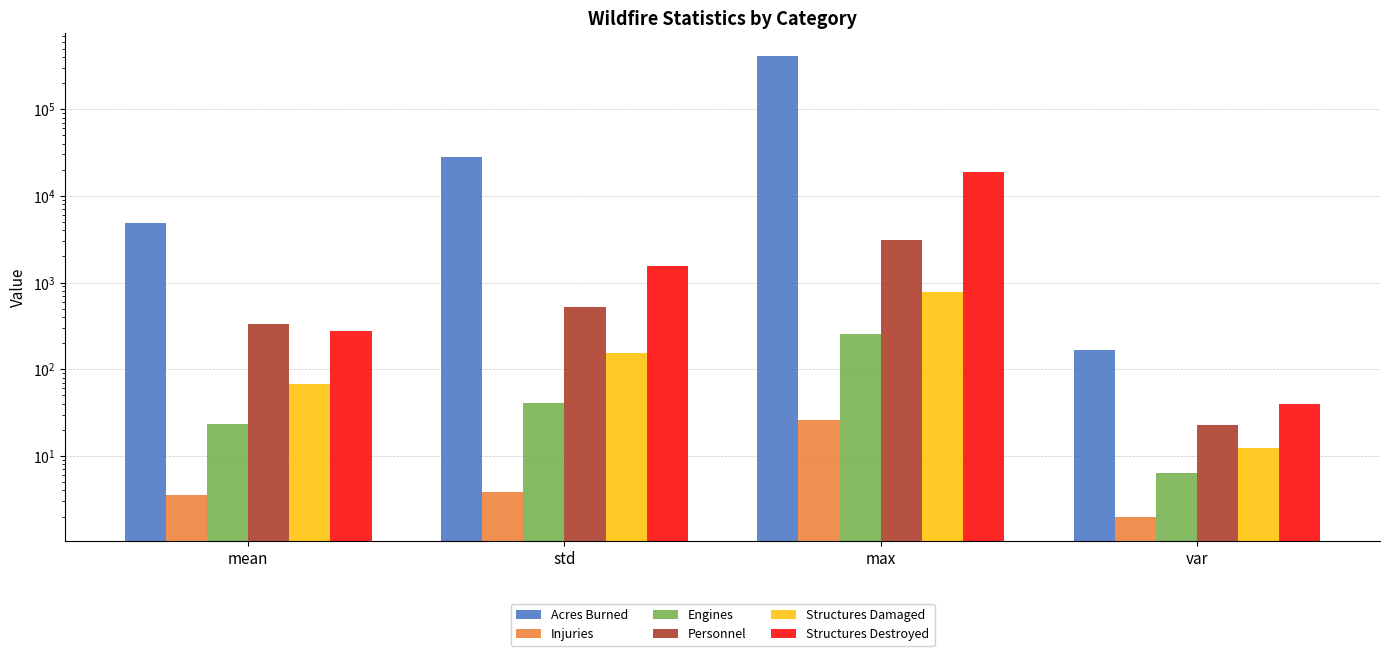

The Personnel series shows 191.2 at std. True or false?

False